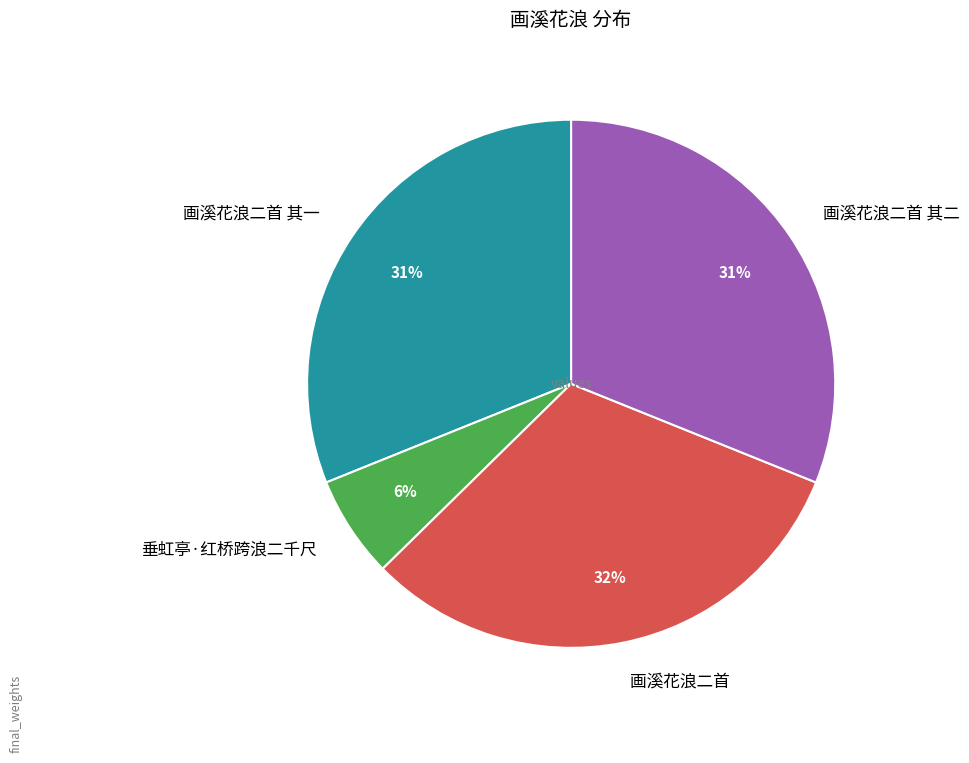

To the nearest percent, what is the difference between the 画溪花浪二首 其二 and 垂虹亭·红桥跨浪二千尺 slice percentages?

25%